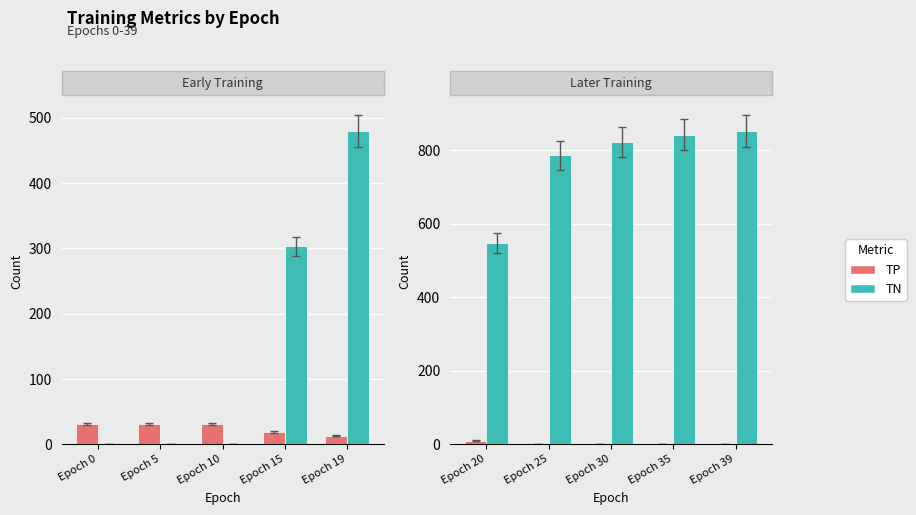

What is the smallest value displayed?

1